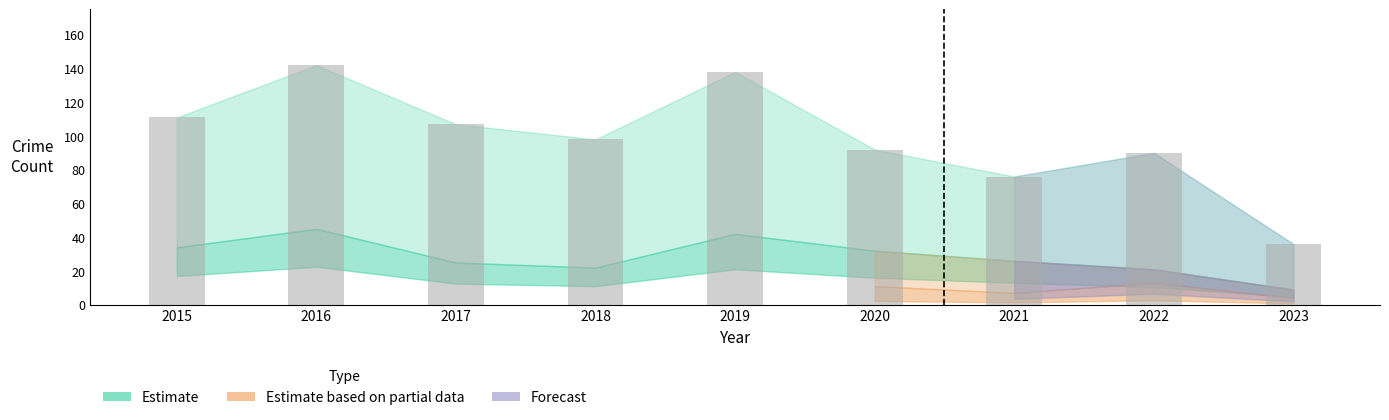

How many bars are there in total?

9